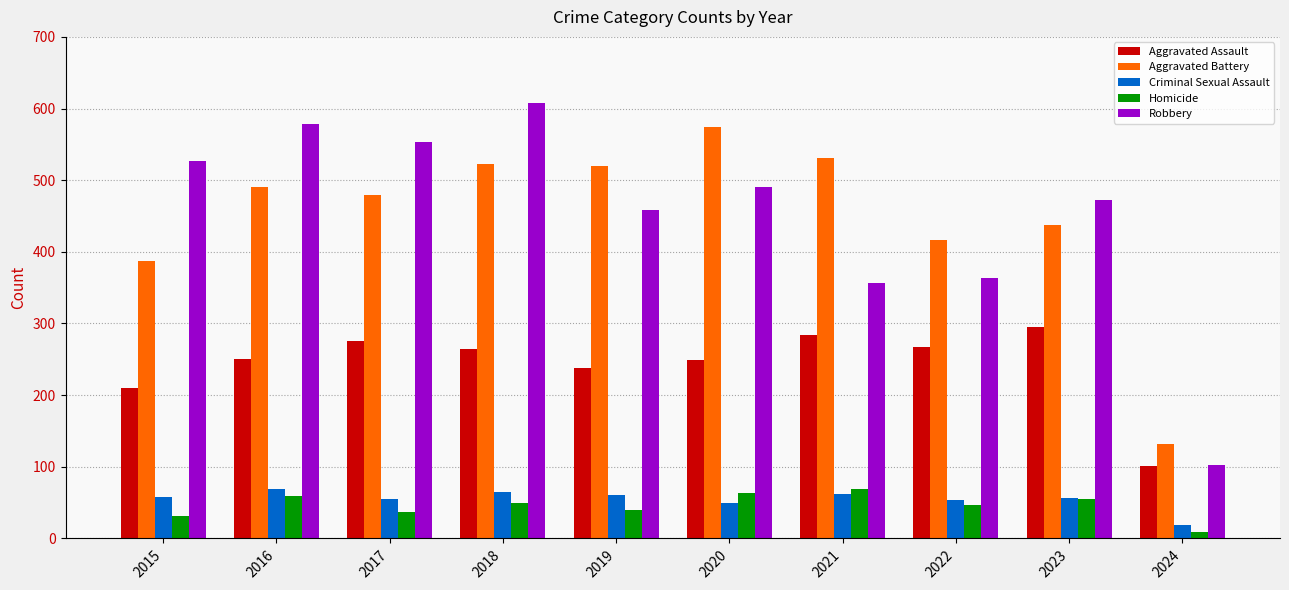

What is the sum of the Criminal Sexual Assault values at 2015 and 2023?

114